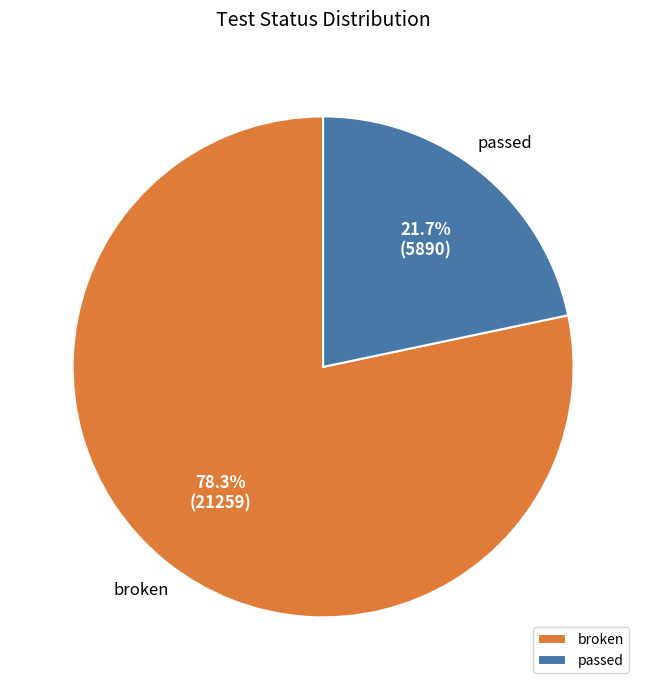

Between broken and passed, which is larger?

broken